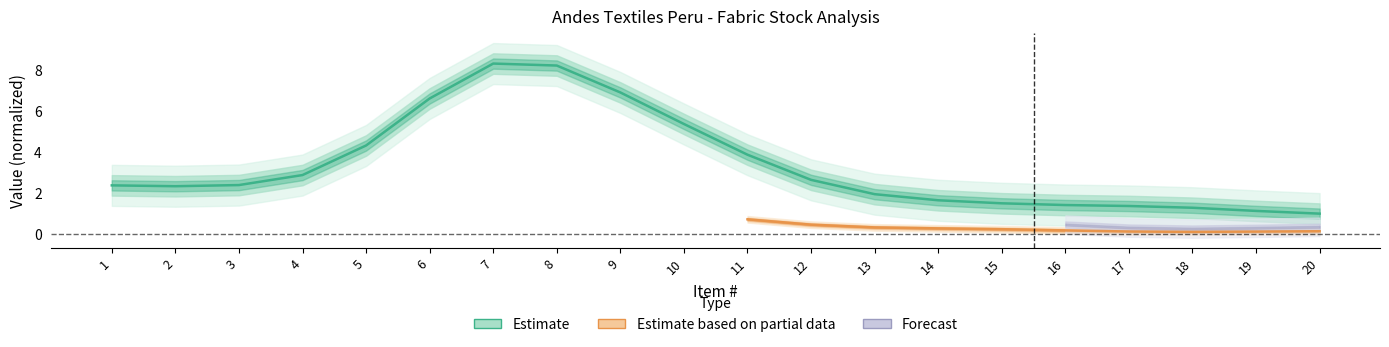

How many data points are less than 2?

8